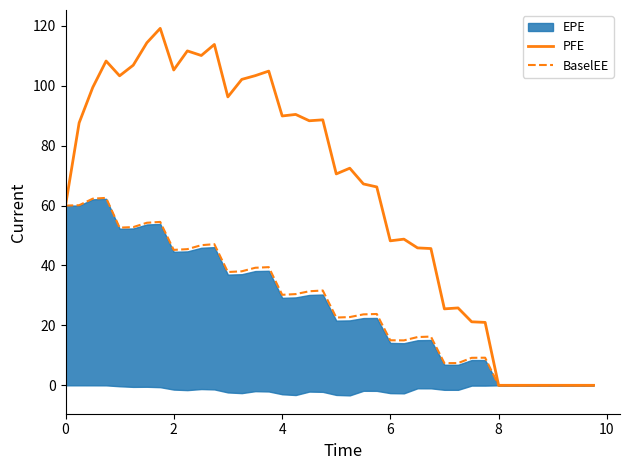

Which series has the widest spread of values?

PFE